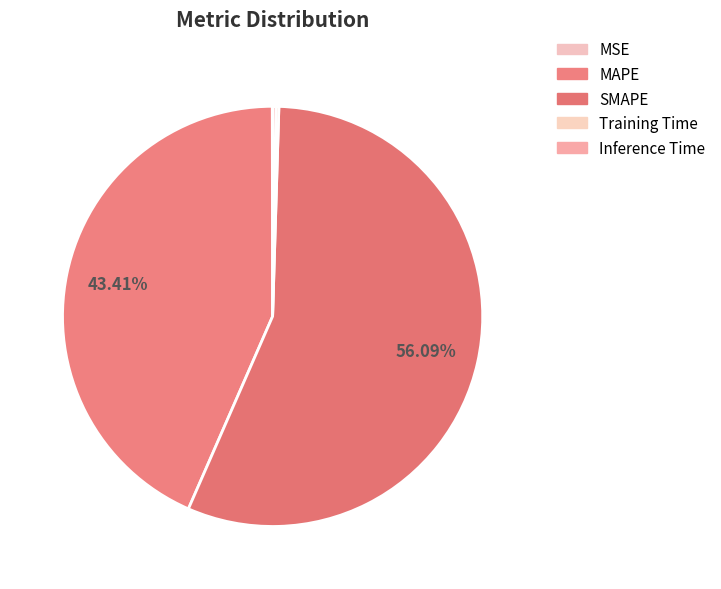

Does Training Time account for over 50% of the chart?

No